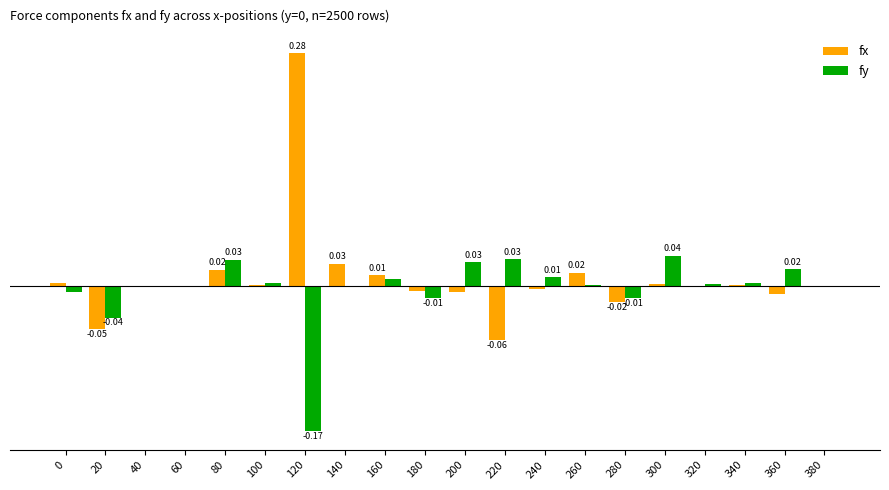

At how many categories does at least one series exceed 0?

17